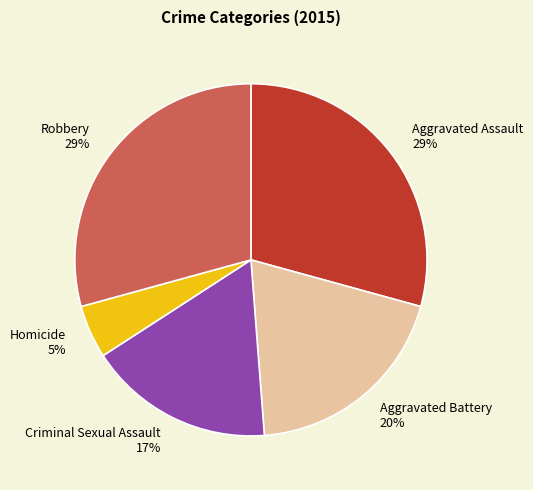

To the nearest percent, what is the average slice percentage?

20%